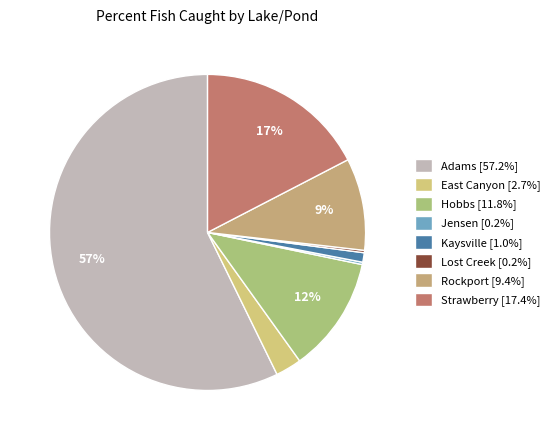

Does Adams account for over 50% of the chart?

Yes